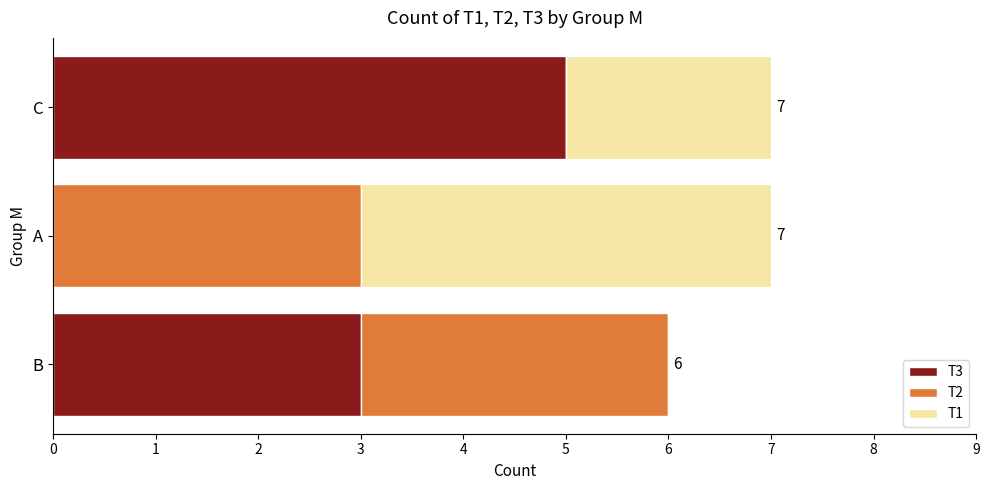

Count the number of data series in this chart.

3